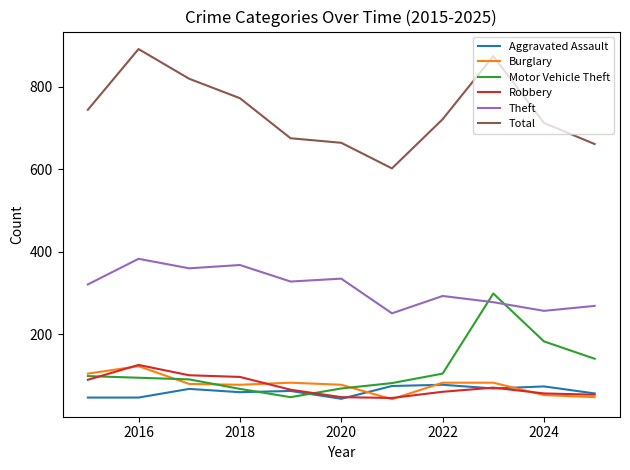

Which series has the largest range (max minus min)?

Total